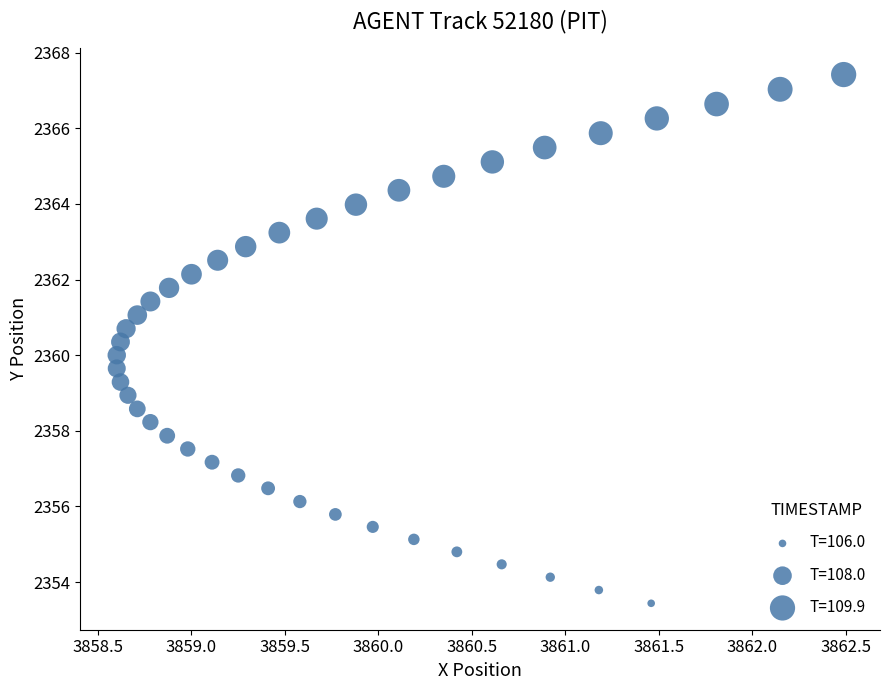

What is the range of X values (max minus min)?

3.9